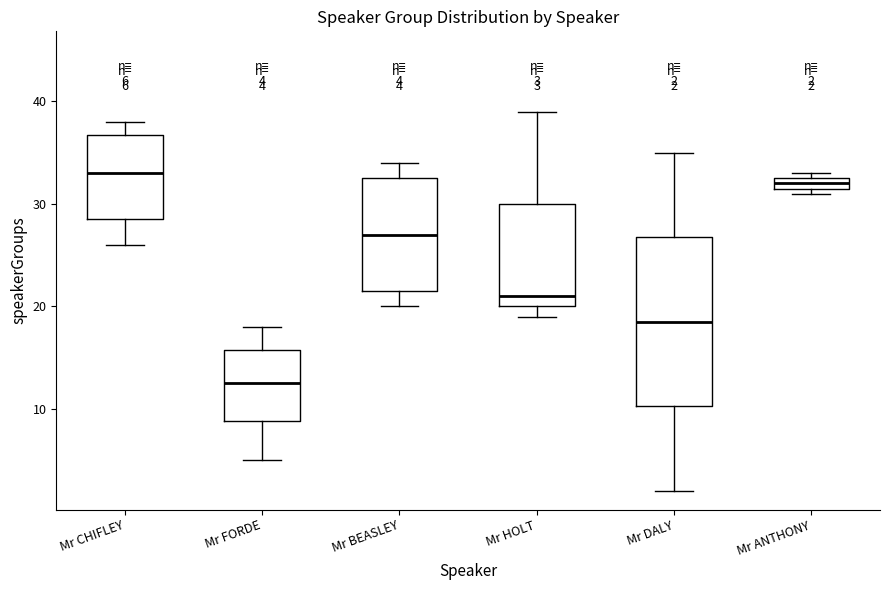

Comparing the boxes themselves (not the whiskers), which one is the tallest?

Mr DALY